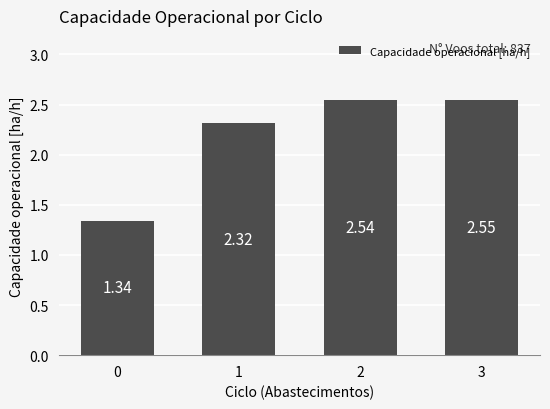

What is the sum of all values?

8.7